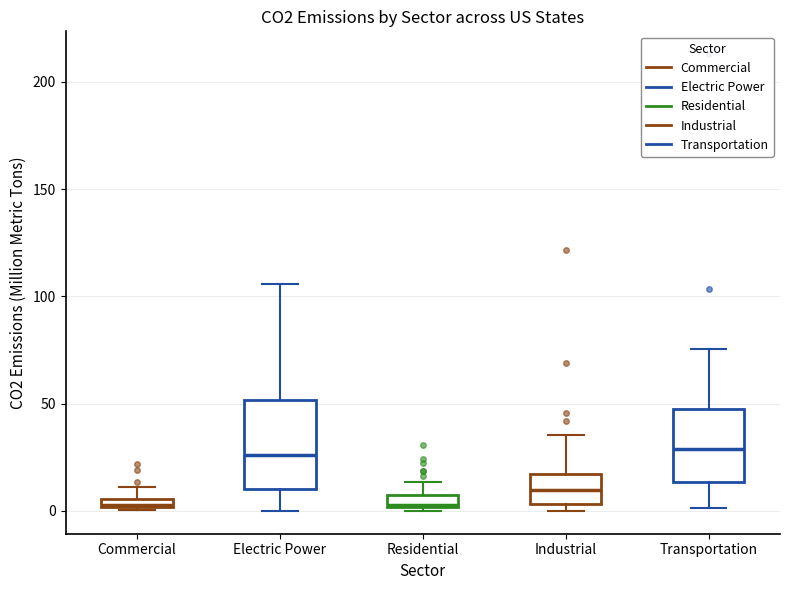

Where does the median line of the box for Residential sit on the y-axis? The values are not printed on the chart, so give them approximately, as read against the axis.

5